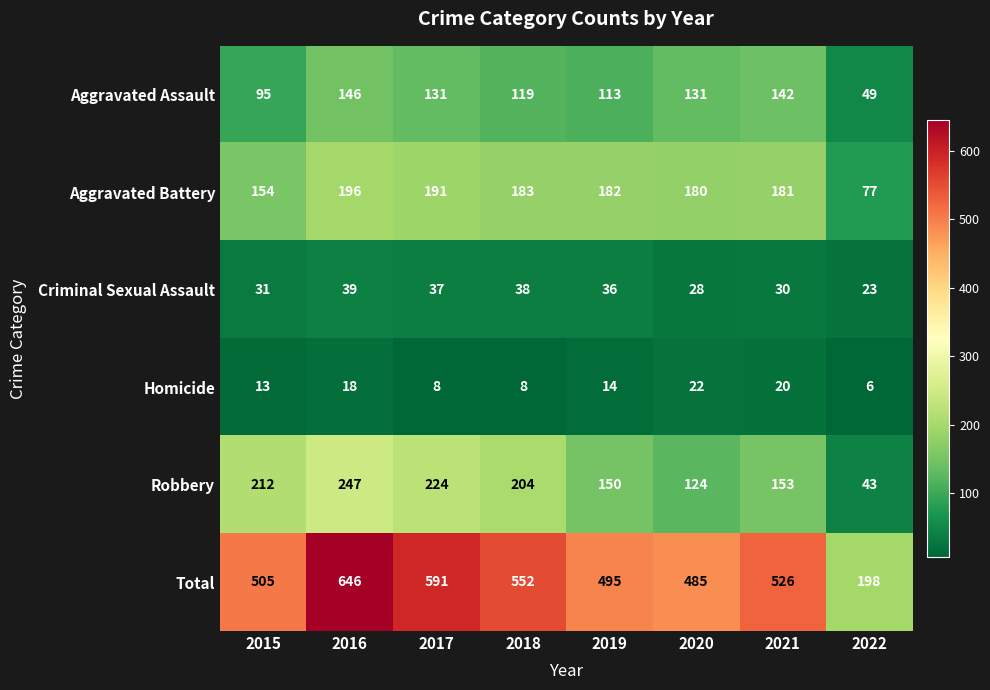

At which category is the sum across all series the highest?

2016